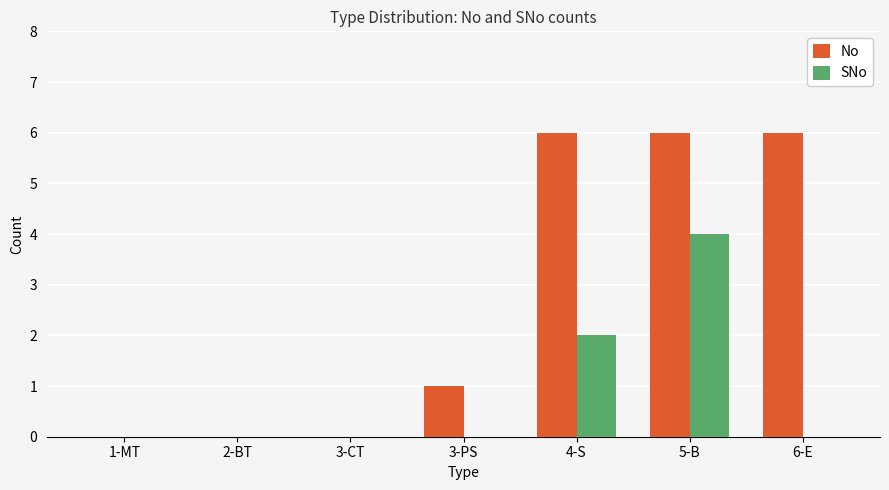

What is the highest value of the No series?

6